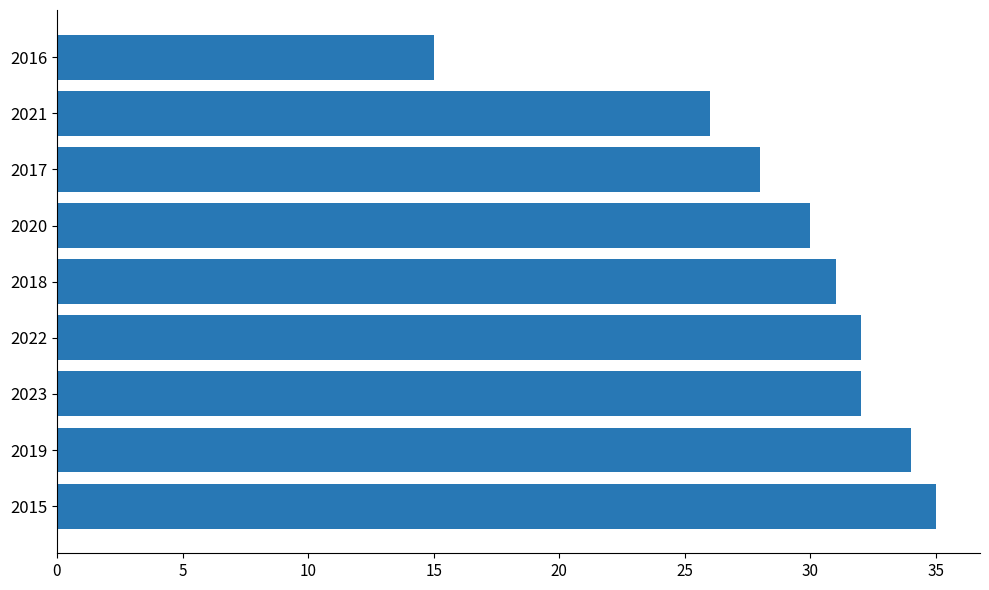

Which has a higher value, 2016 or 2019?

2019